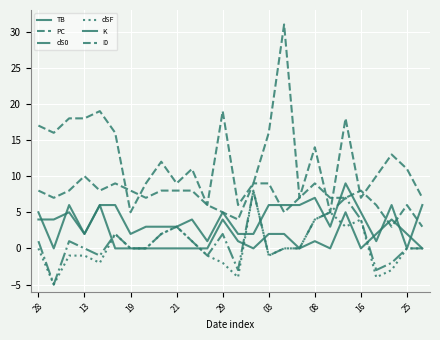

How many lines are shown in the chart?

6